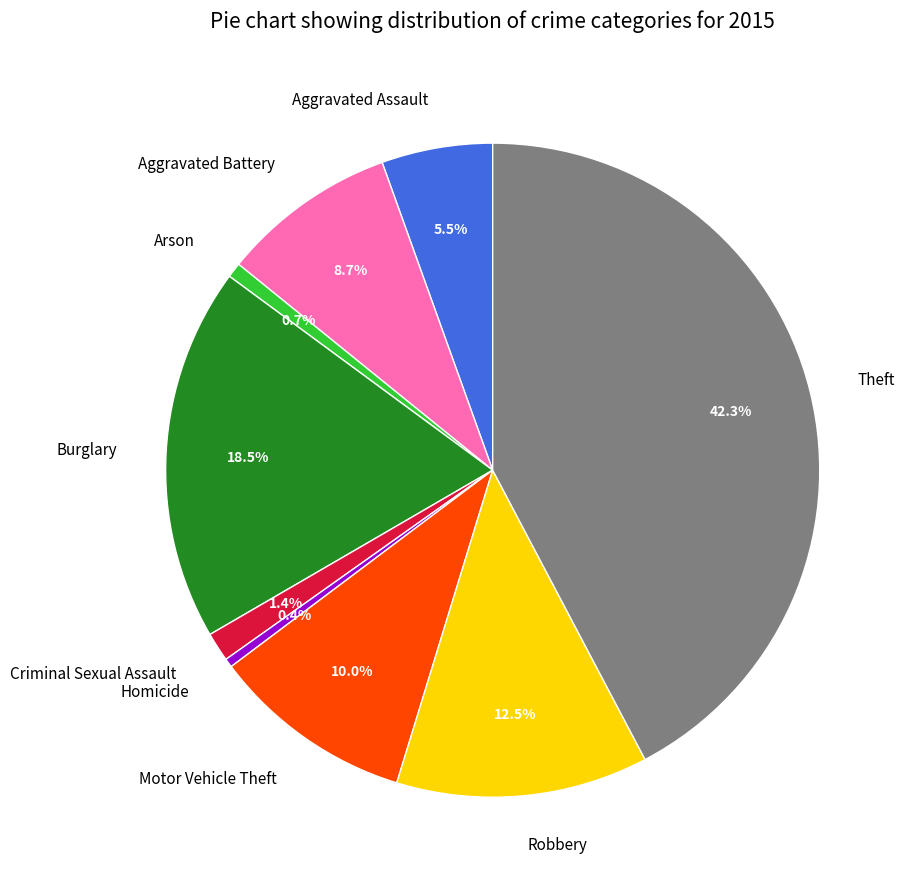

How many segments does this pie chart have?

9